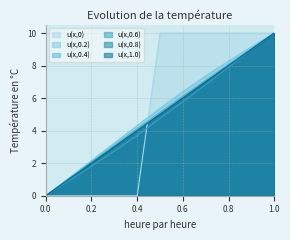

Which series has the largest range (max minus min)?

u(x,0)